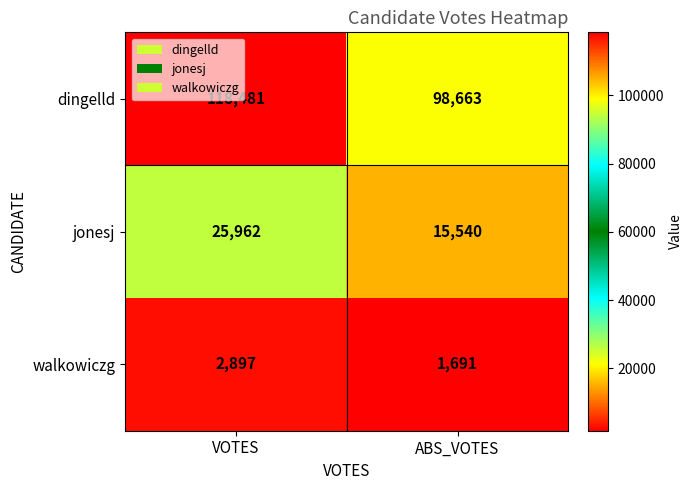

Between VOTES and ABS_VOTES, which series saw the biggest shift?

dingelld